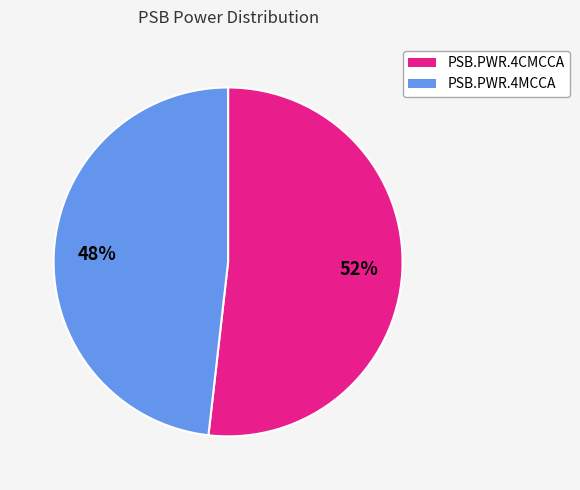

What percentage is the PSB.PWR.4MCCA slice, to the nearest percent?

48%